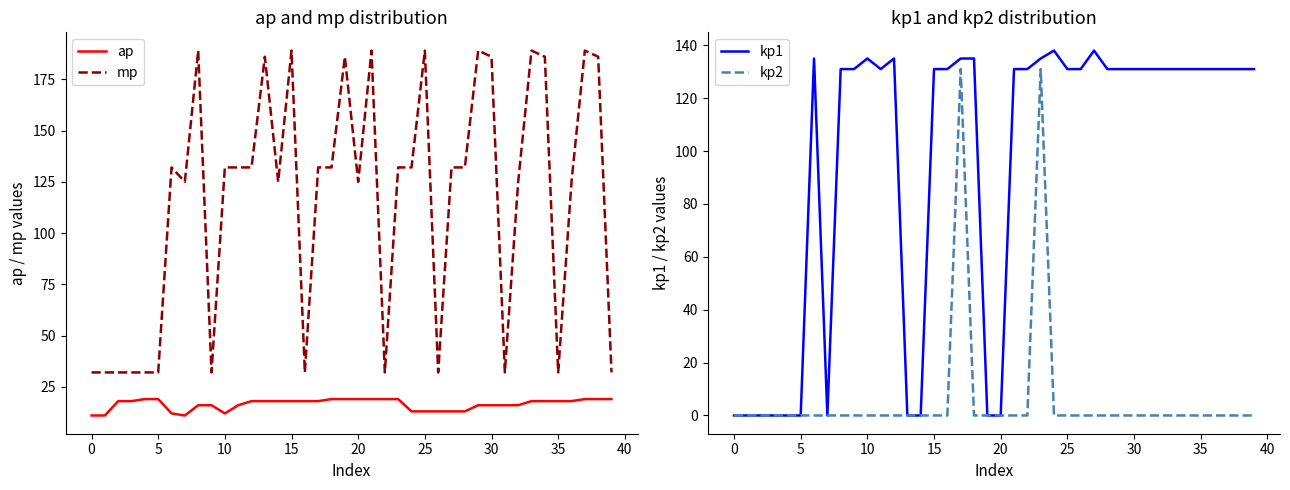

True or false: kp1 has a value of 90 at 26.

False